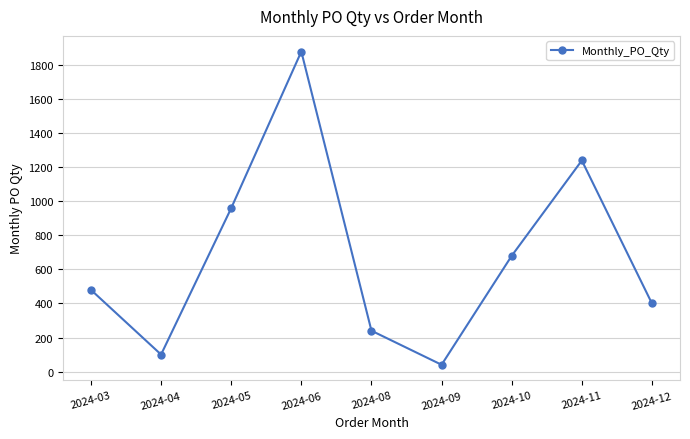

At which label is the value closest to 960?

2024-05